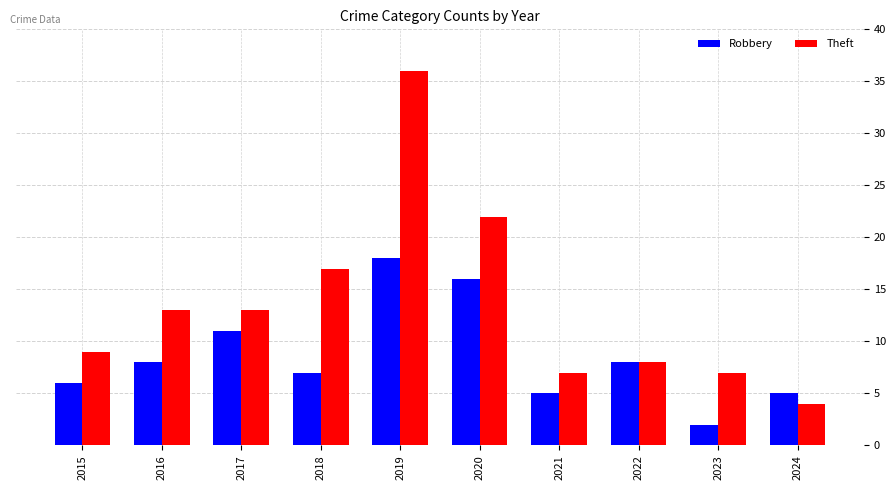

Reading right to left, list all the values displayed in this chart.

Robbery: 5	2	8	5	16	18	7	11	8	6
Theft: 4	7	8	7	22	36	17	13	13	9